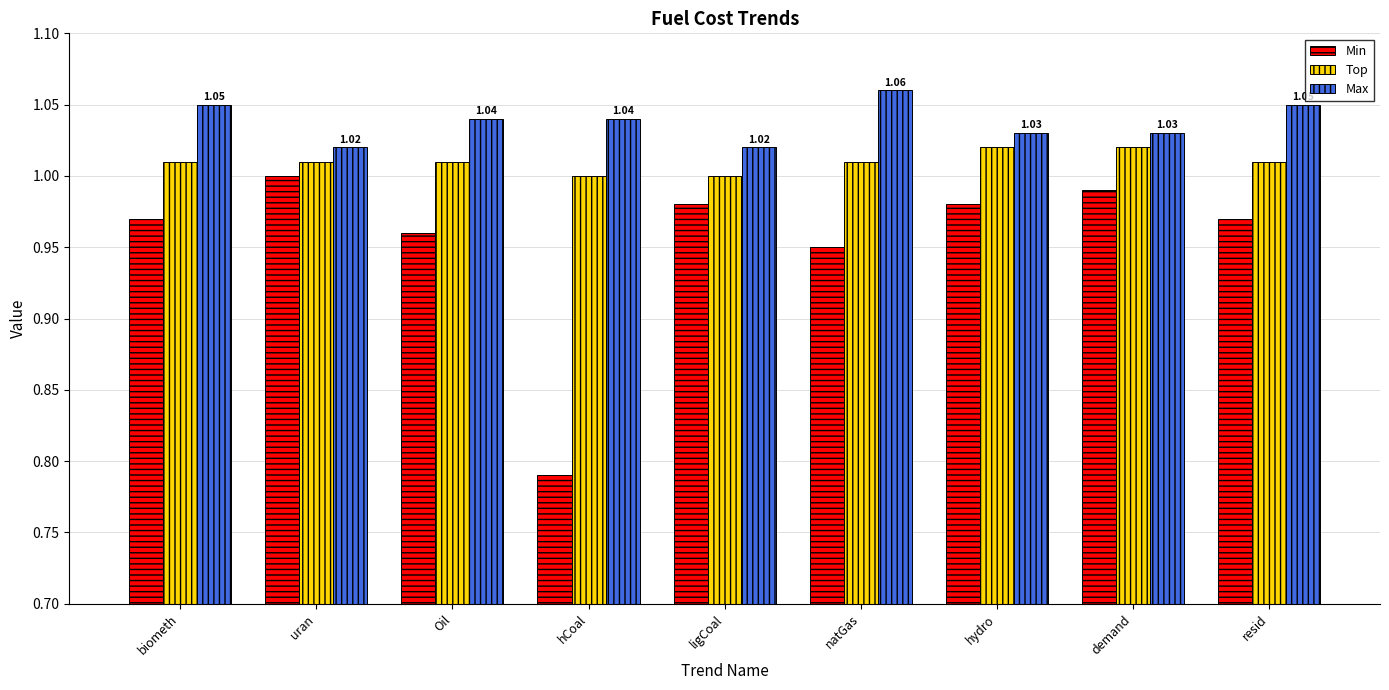

How many series are shown in this chart?

3